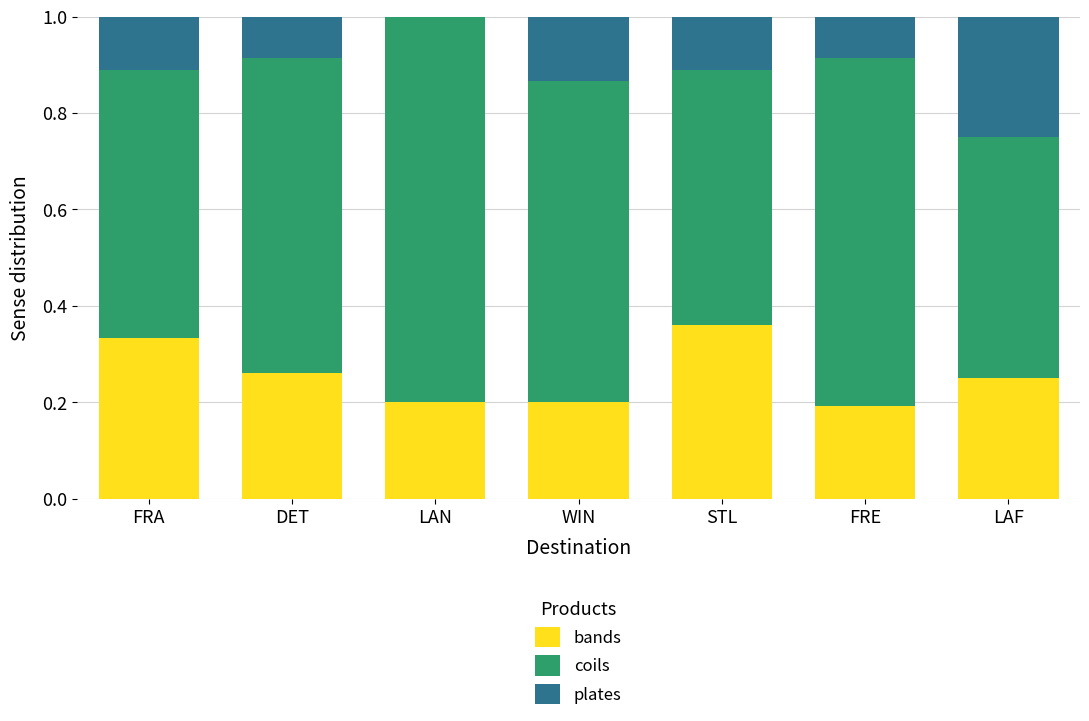

Count the number of data series in this chart.

3